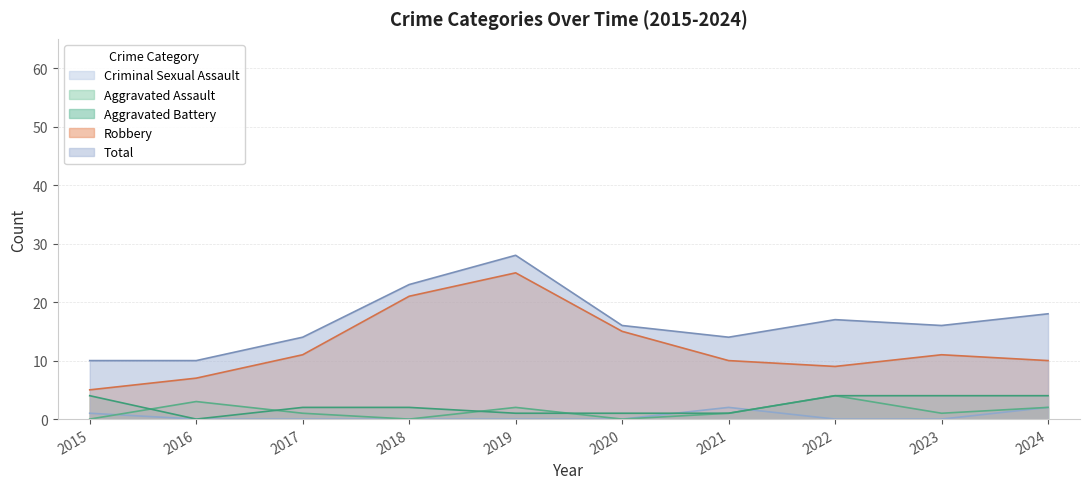

Reading right to left, list all the values displayed in this chart.

Aggravated Assault: 2	1	4	1	0	2	0	1	3	0
Aggravated Battery: 4	4	4	1	1	1	2	2	0	4
Criminal Sexual Assault: 2	0	0	2	0	0	0	0	0	1
Robbery: 10	11	9	10	15	25	21	11	7	5
Total: 18	16	17	14	16	28	23	14	10	10